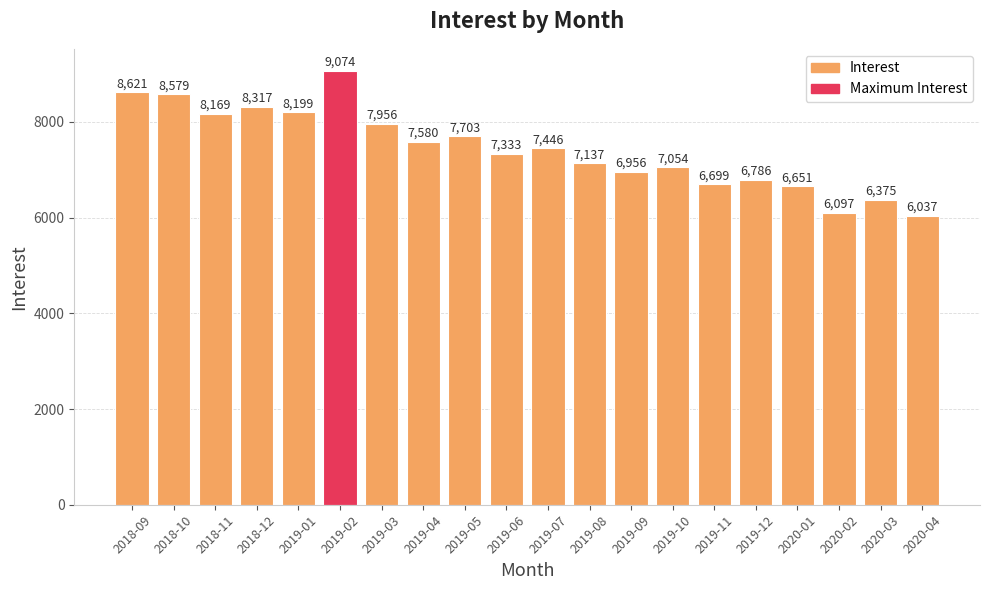

Reading right to left, what are all the values shown in this chart?

6037	6375	6097	6651	6786	6699	7054	6956	7137	7446	7333	7703	7580	7956	9074	8199	8317	8169	8579	8621